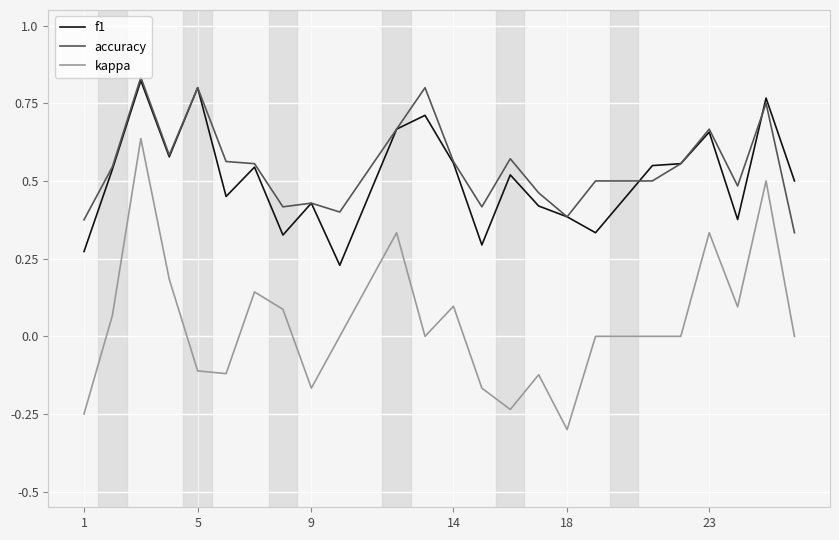

True or false: accuracy and kappa intersect in this chart.

False